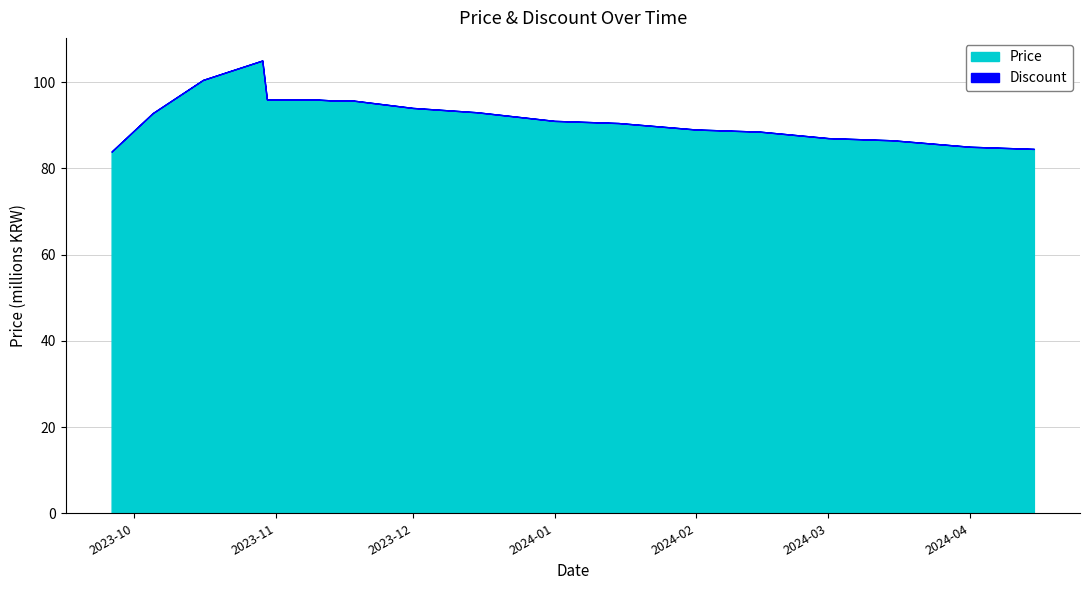

Which has a higher value, 2023-09-26 or 2023-10-05?

2023-10-05